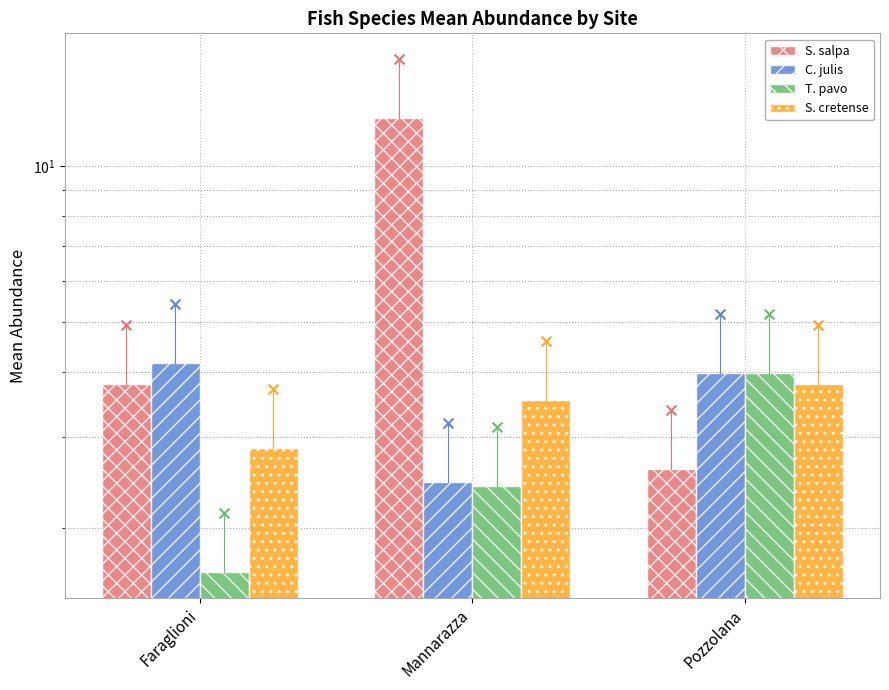

Which series has the widest spread of Y values?

S. salpa